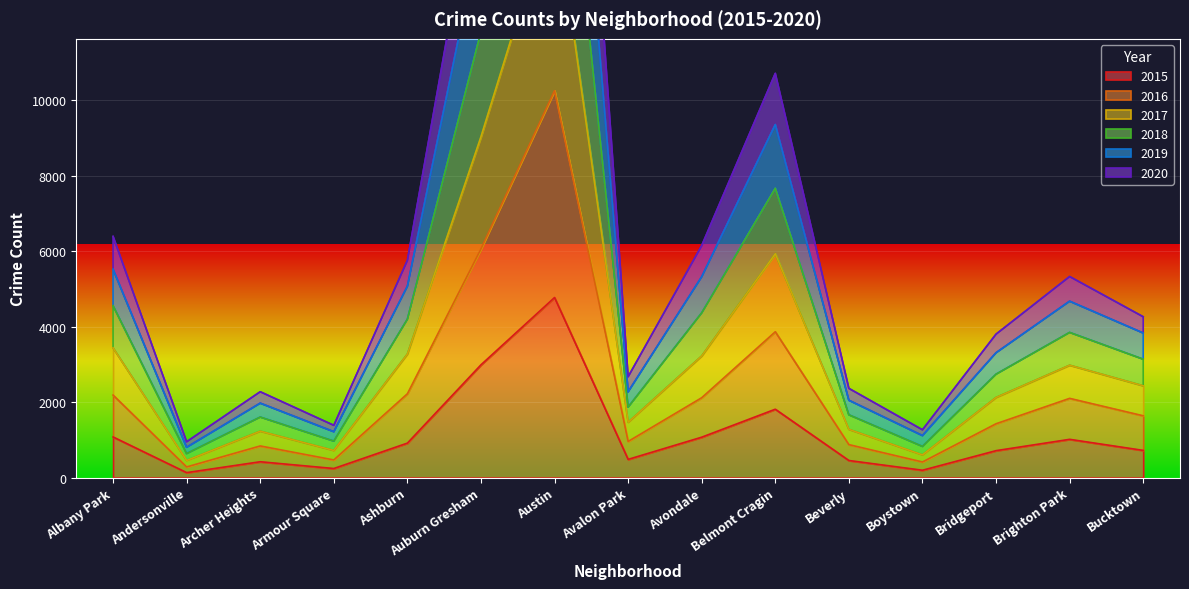

True or false: 2018 and 2019 cross at least once.

False